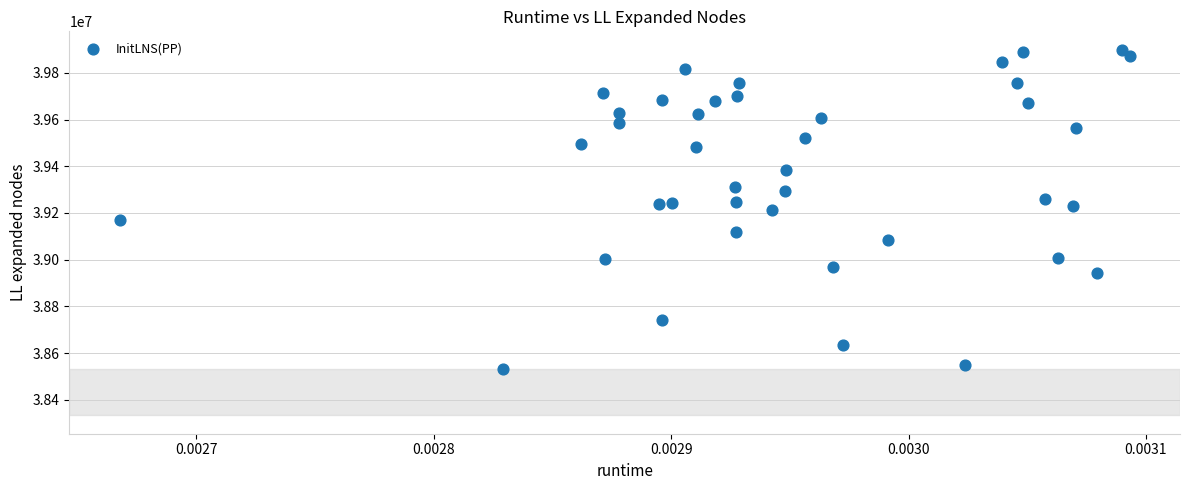

What is the range of Y values (max minus min)?

1366175